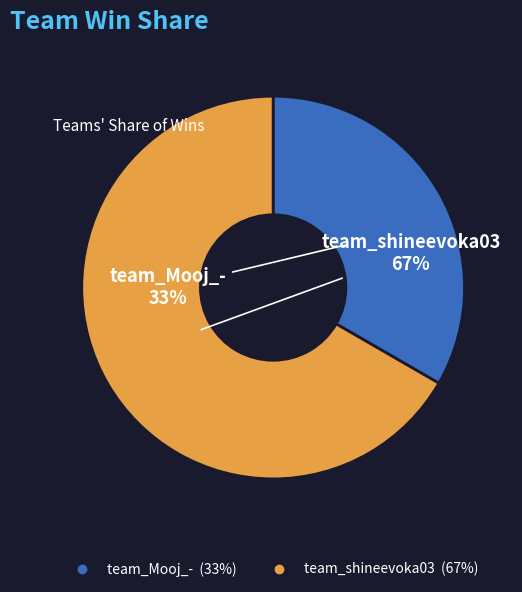

The team_Mooj_- slice represents 22% of the pie. True or false?

False